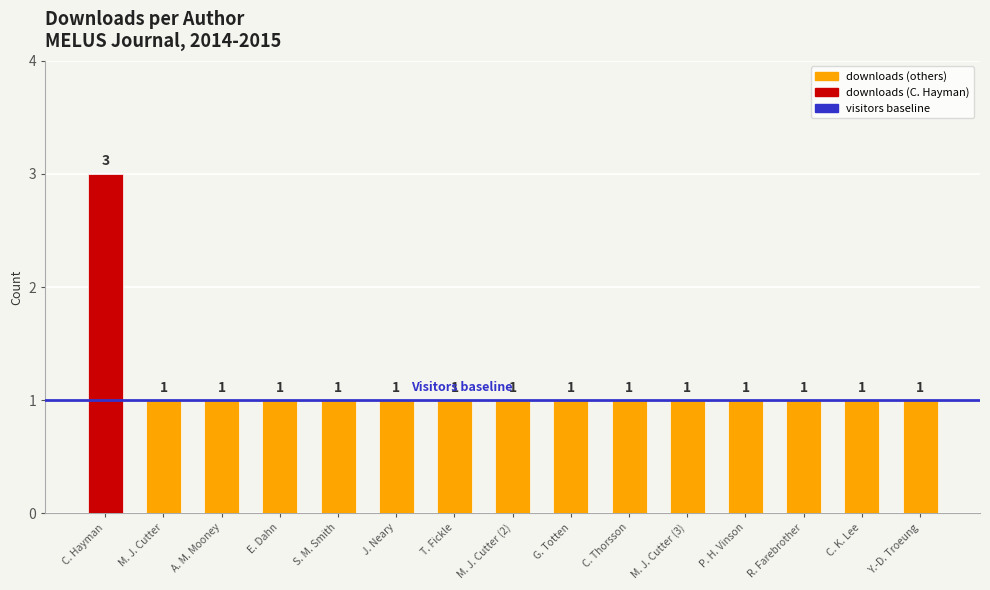

Are the bars grouped side by side (vs. stacked)?

No